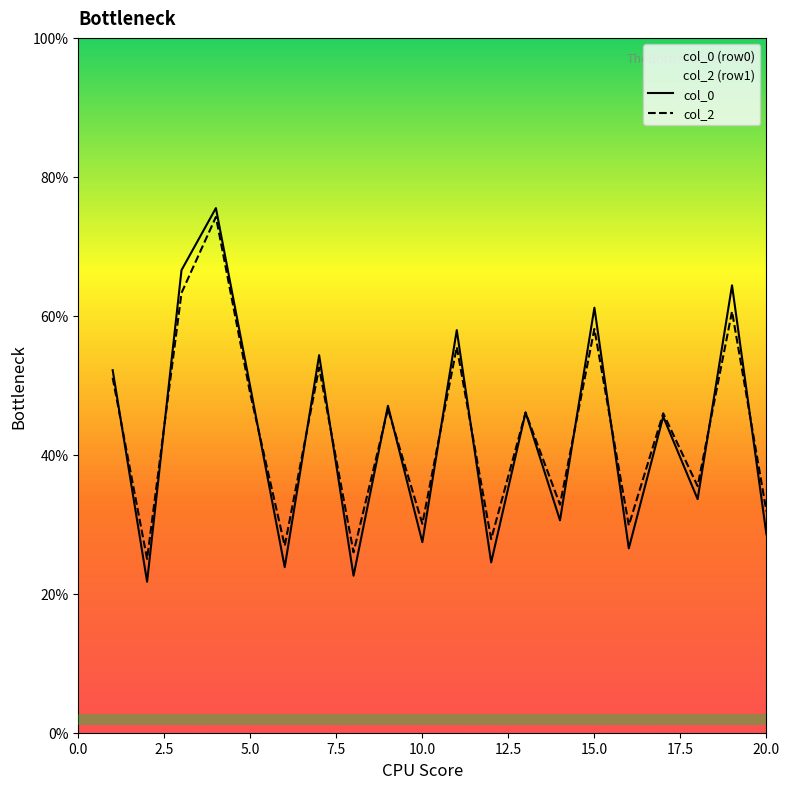

How many interior local valleys does the col_0 series have?

8